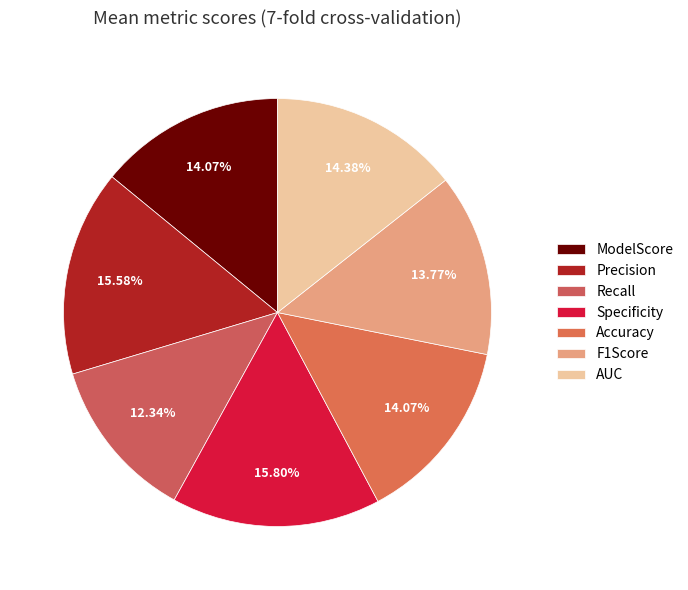

Combined, what portion of the pie is Specificity and ModelScore?

29.9%